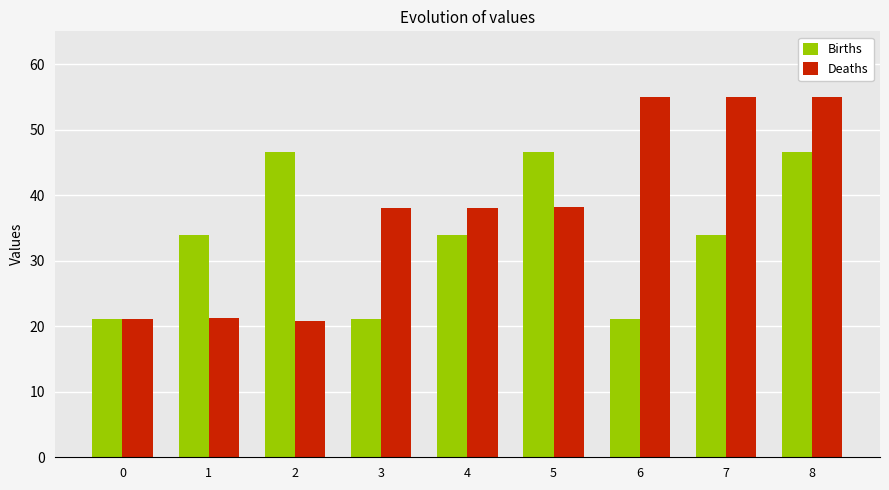

Which series has the largest range (max minus min)?

Deaths